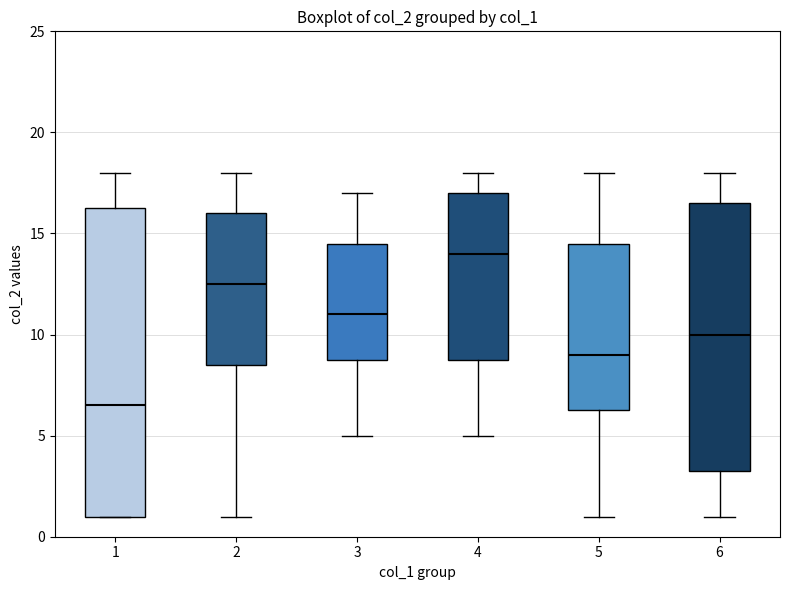

Comparing the boxes themselves (not the whiskers), which one is the tallest?

1